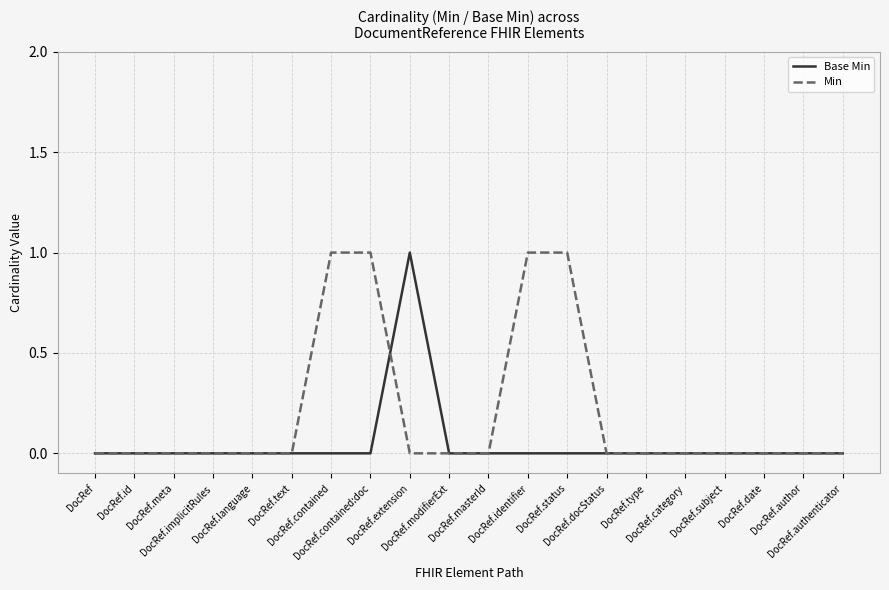

Which series has the largest total across all categories?

Min